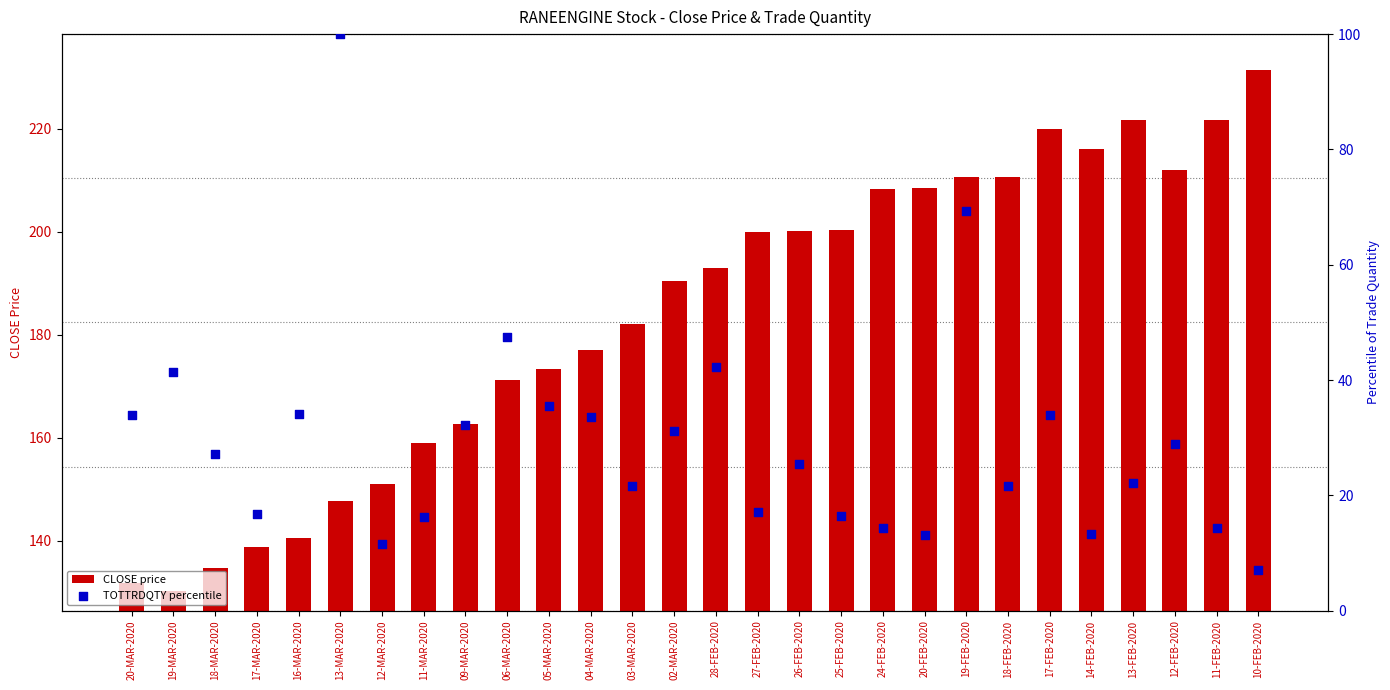

Which series reaches the minimum Y coordinate?

TOTTRDQTY percentile